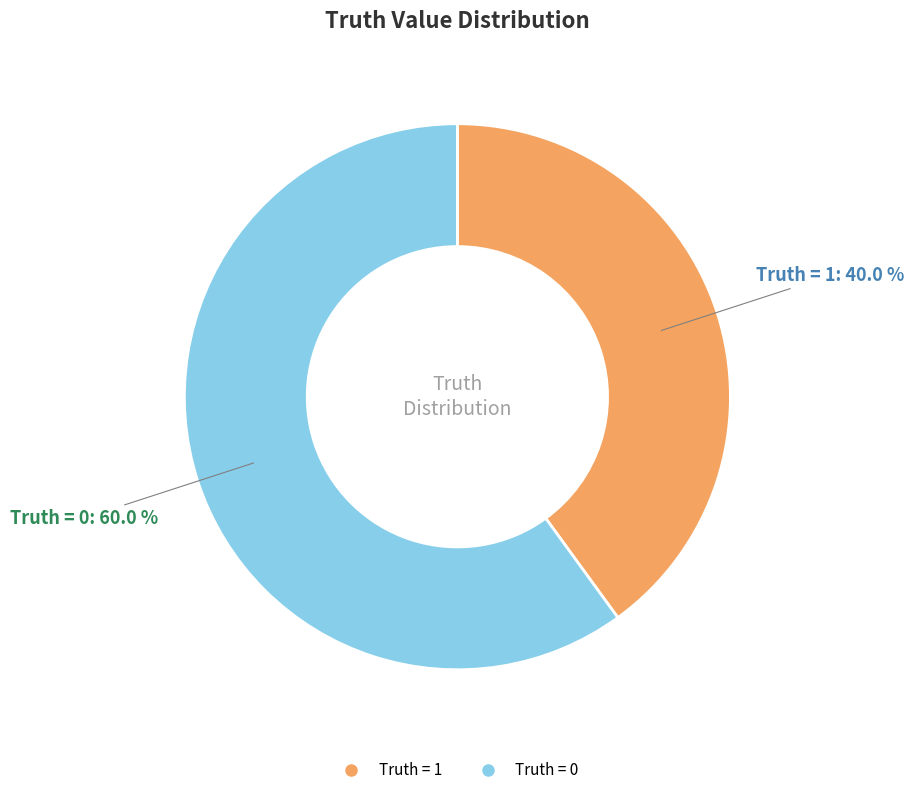

Is there any slice that represents more than half of the pie?

Yes